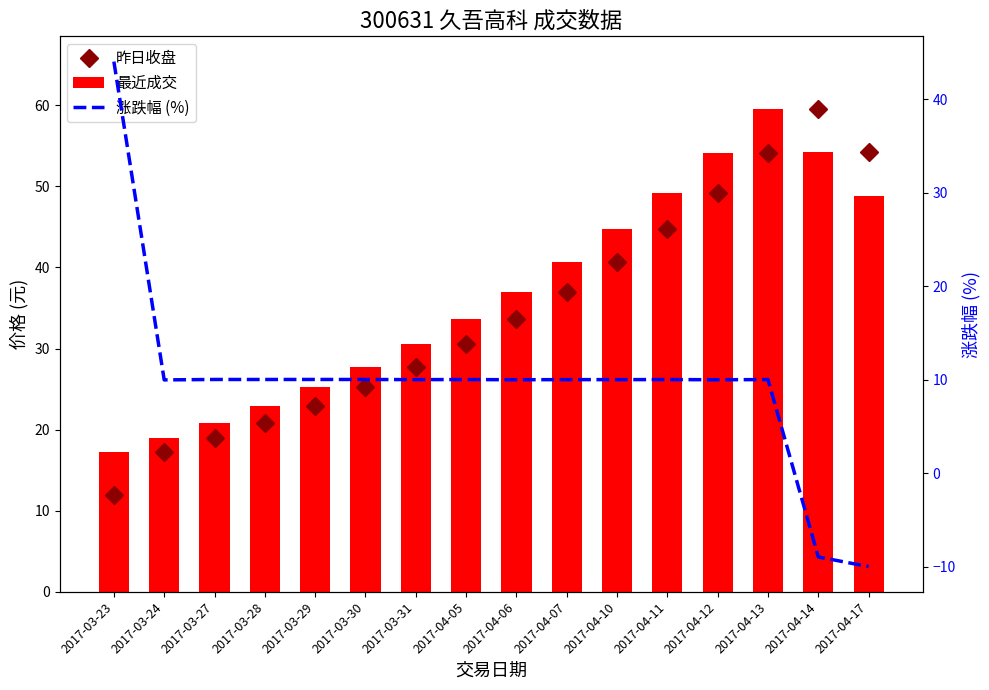

True or false: 昨日收盘 has a value of 54.1 at 2017-04-13.

True